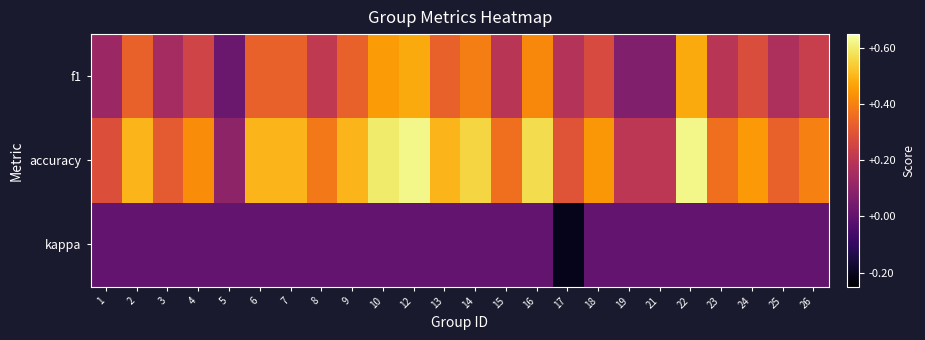

Which label corresponds to the largest value in the chart?

12